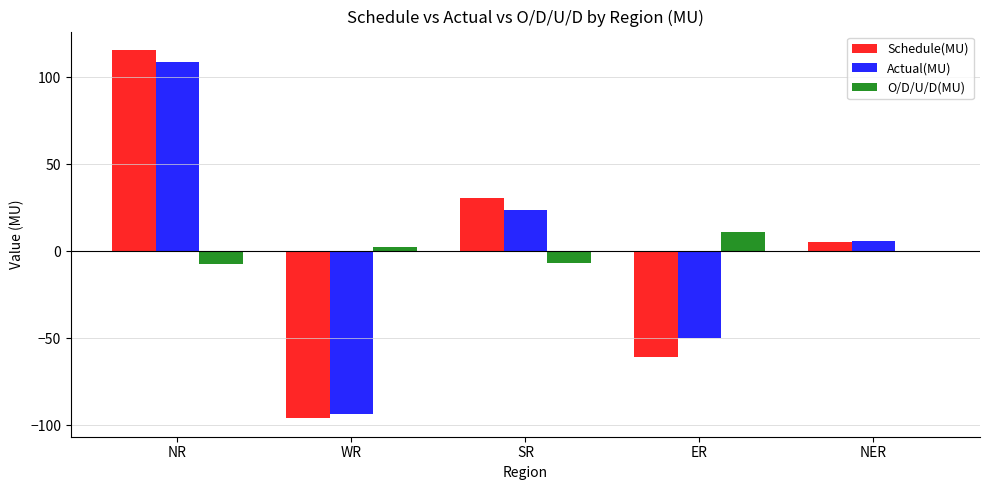

At which category is the sum across all series the highest?

NR